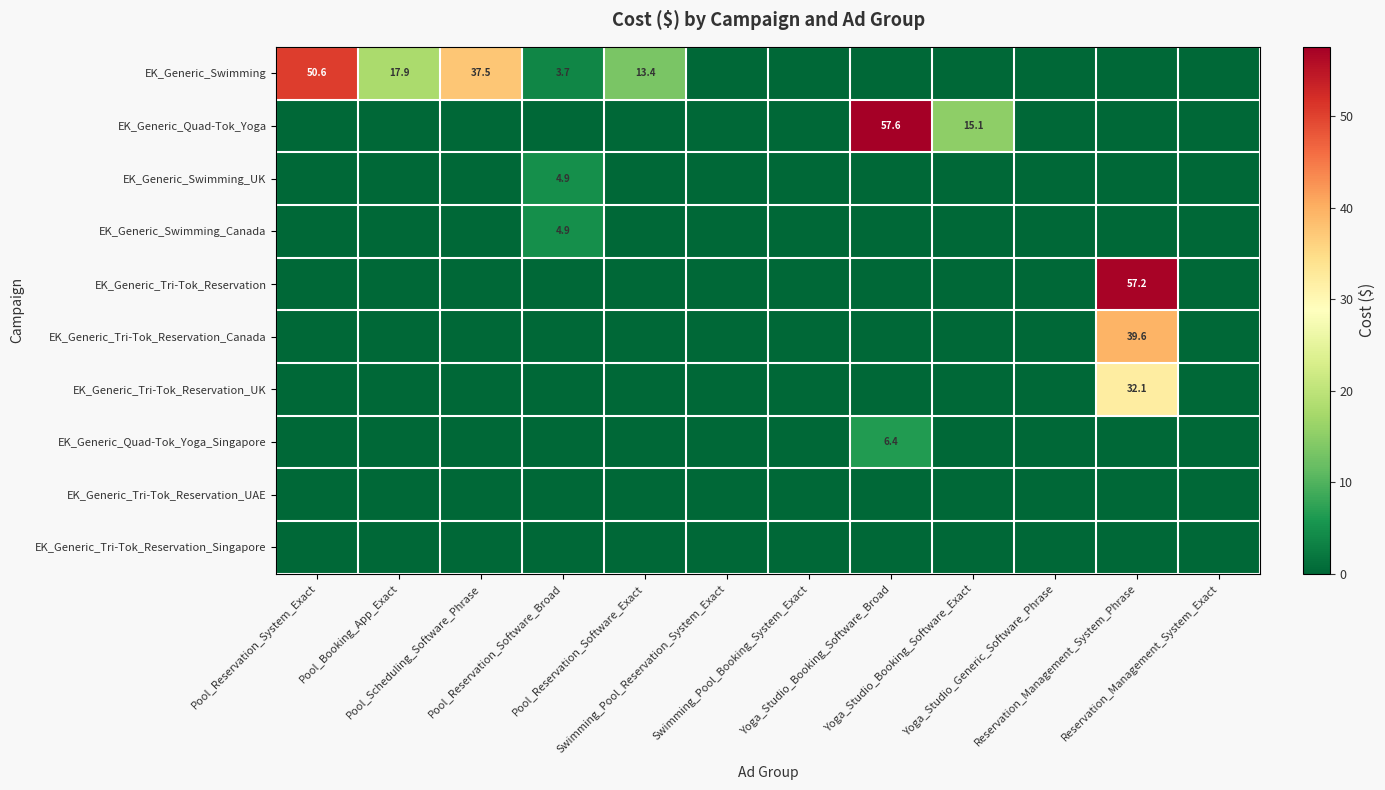

Is it true that EK_Generic_Swimming_UK equals 3.2 at Reservation_Management_System_Phrase?

False